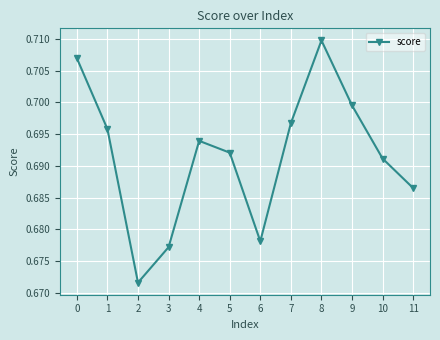

How many points are lower than both their immediate neighbors (excluding endpoints)?

2